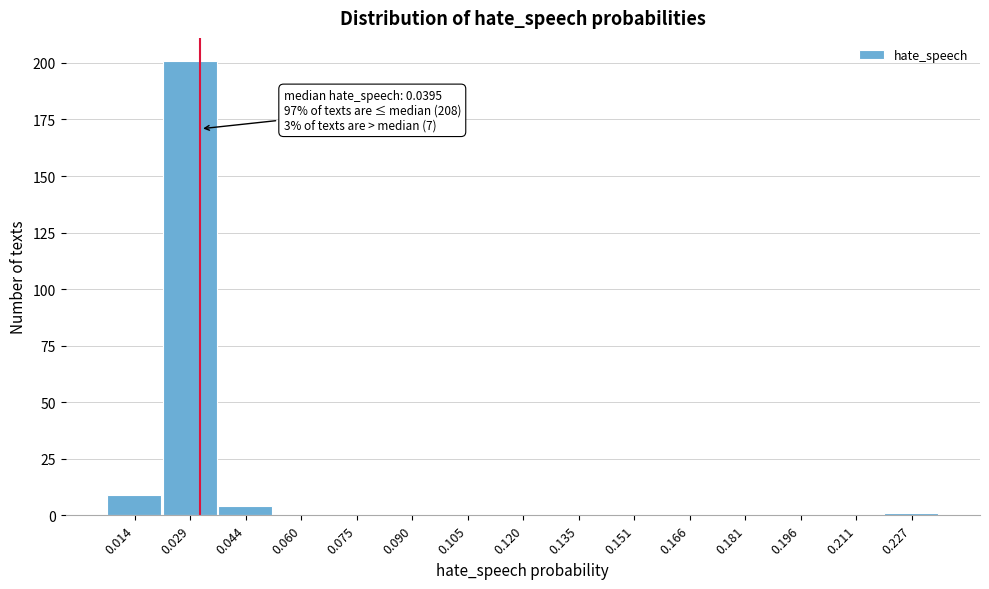

Reading left to right, what are all the values shown in this chart?

0.014=9	0.029=201	0.044=4	0.060=0	0.075=0	0.090=0	0.105=0	0.120=0	0.135=0	0.151=0	0.166=0	0.181=0	0.196=0	0.211=0	0.227=1